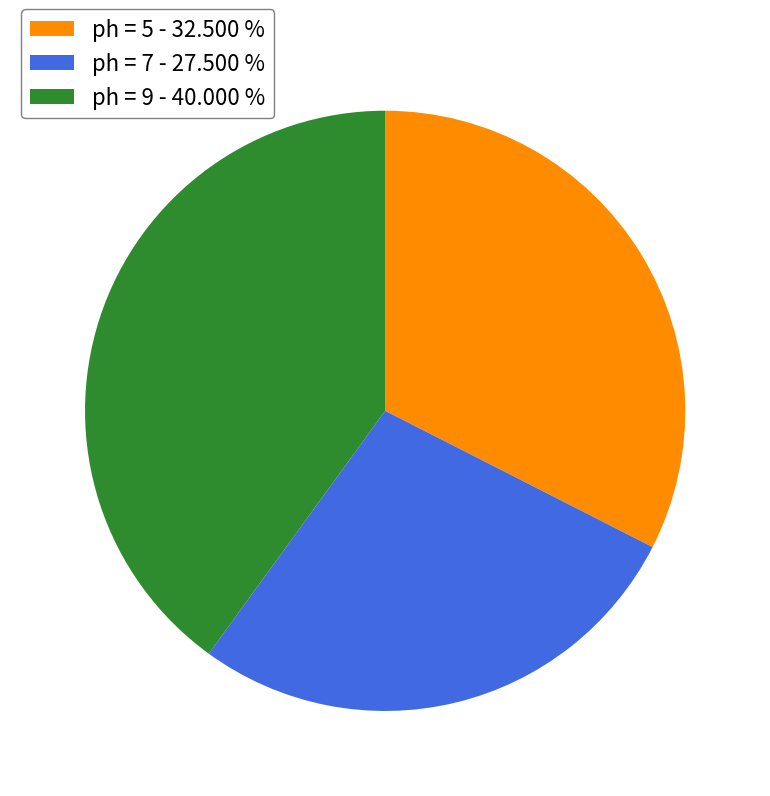

Which slice is the largest?

ph = 9 - 40.000 %